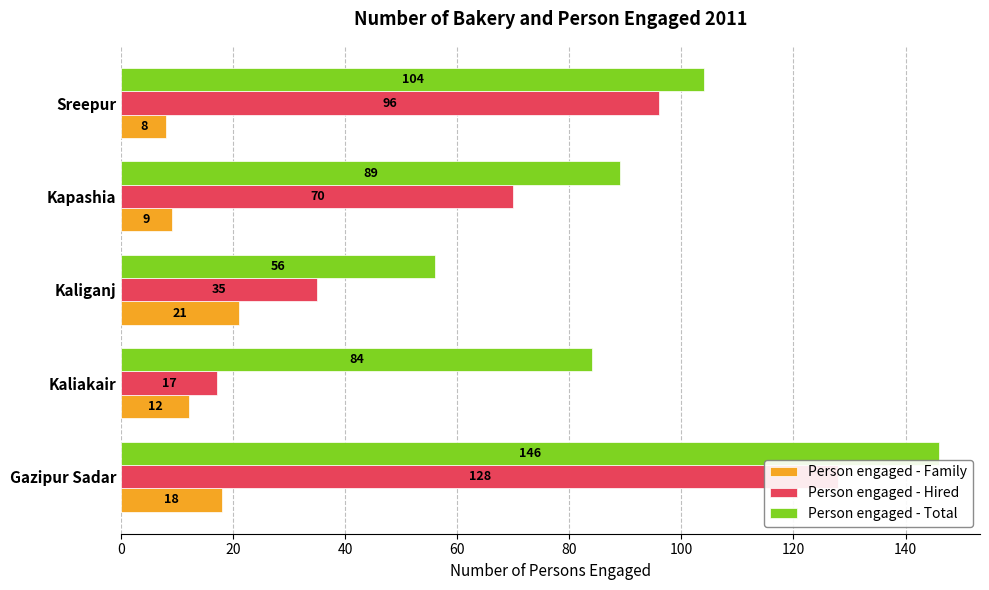

Does the chart contain any negative values?

No